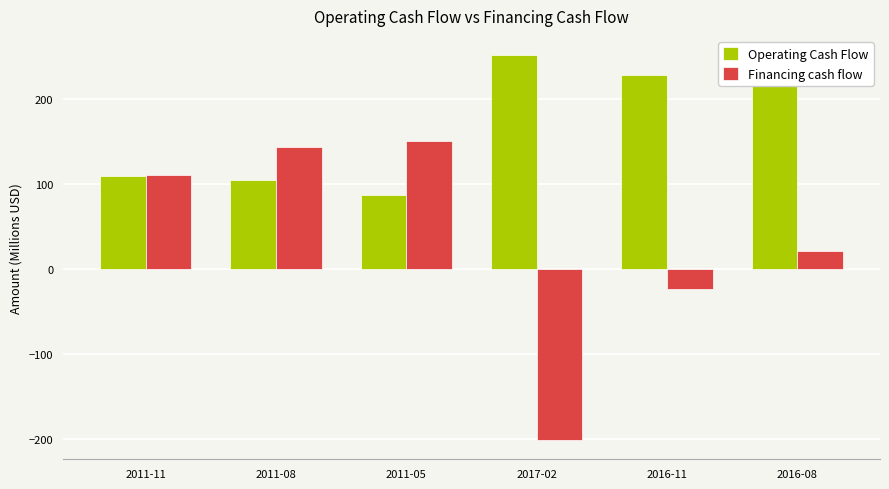

Does the chart contain stacked bars?

No